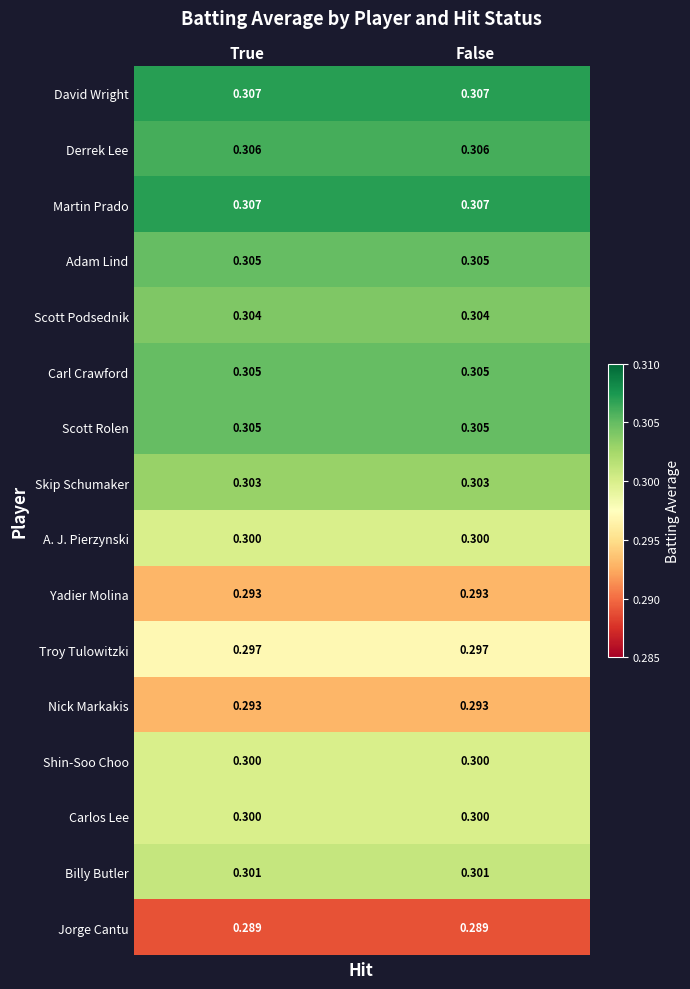

How many categories are shown in the chart?

2